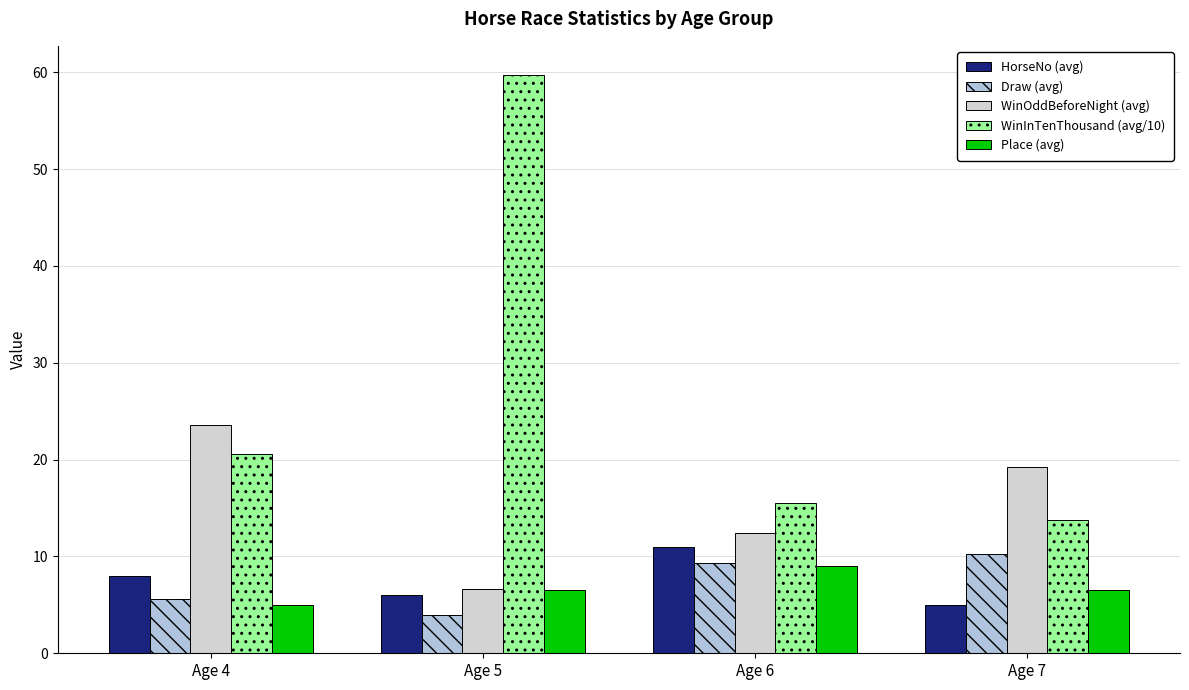

The Place (avg) series shows 11.3 at Age 5. True or false?

False